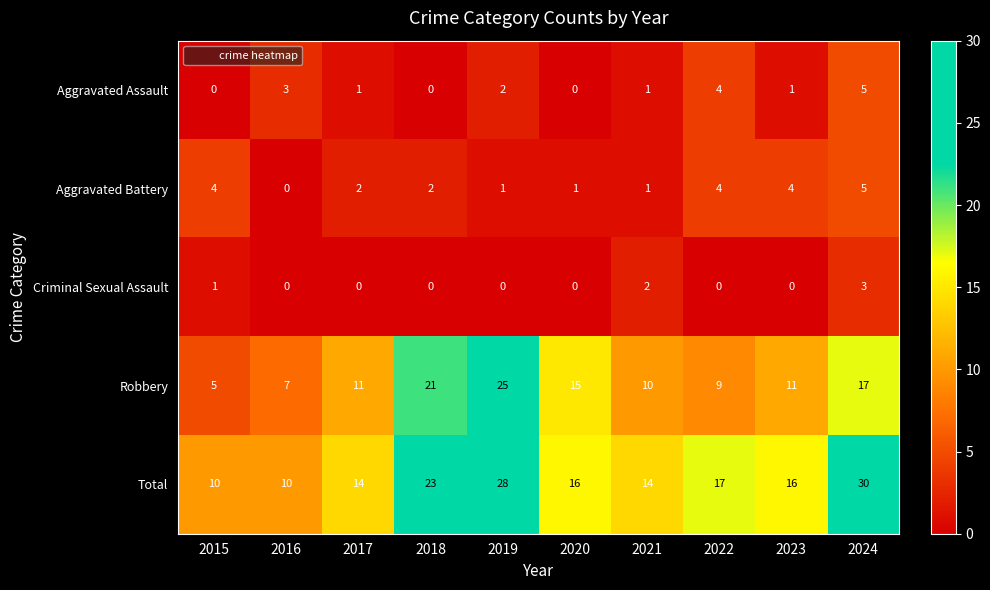

At which label does Robbery reach its peak?

2019